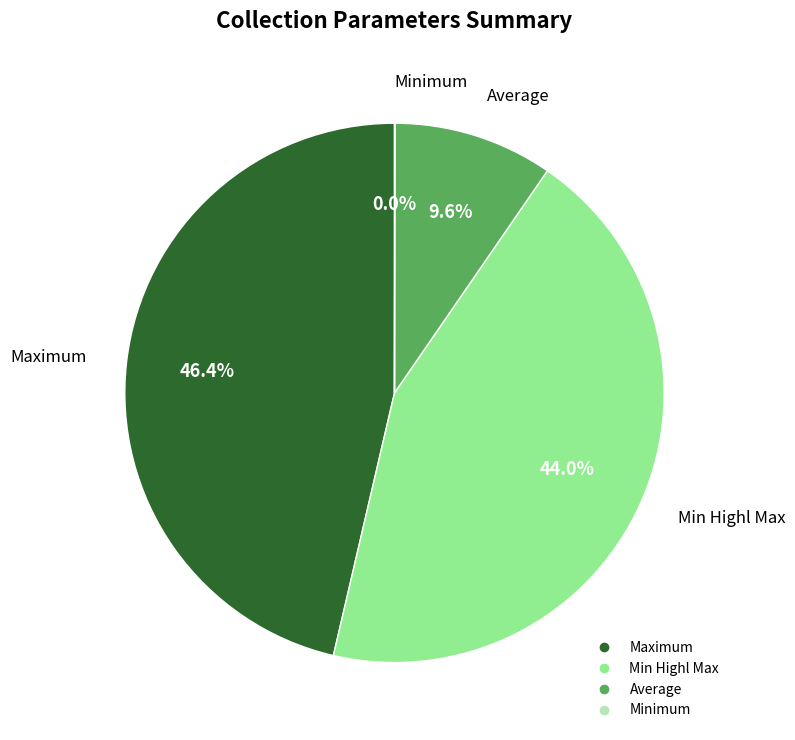

Which slice is the largest?

Maximum